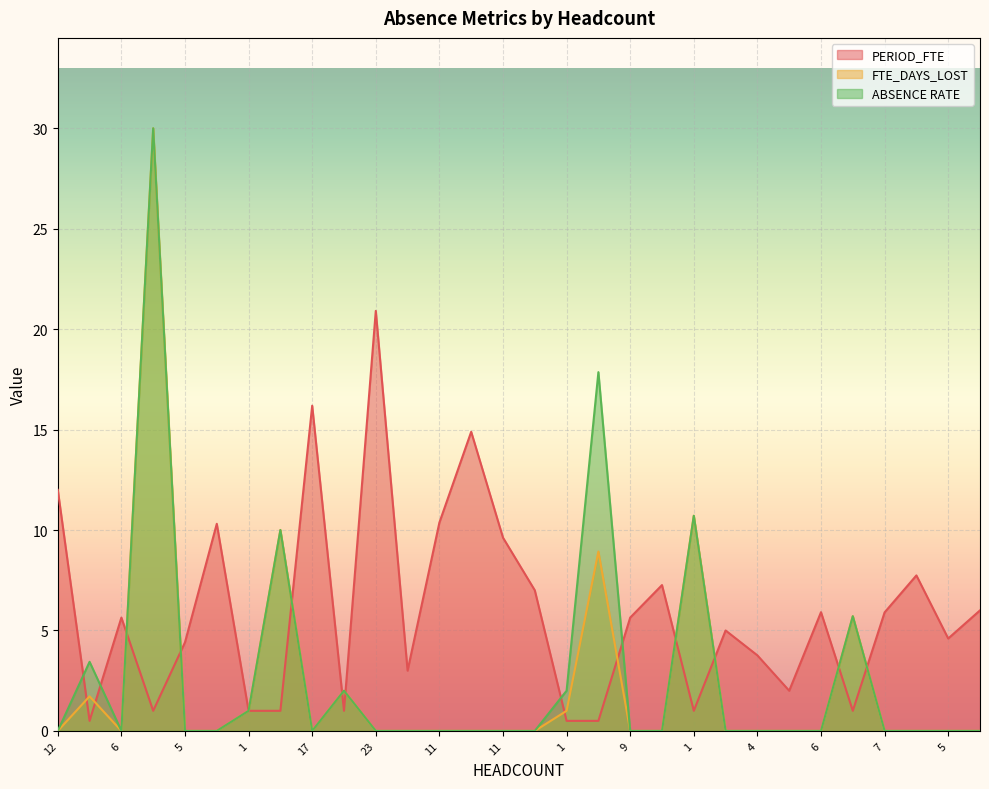

The value of PERIOD_FTE at 1 is 1.0. True or false?

True